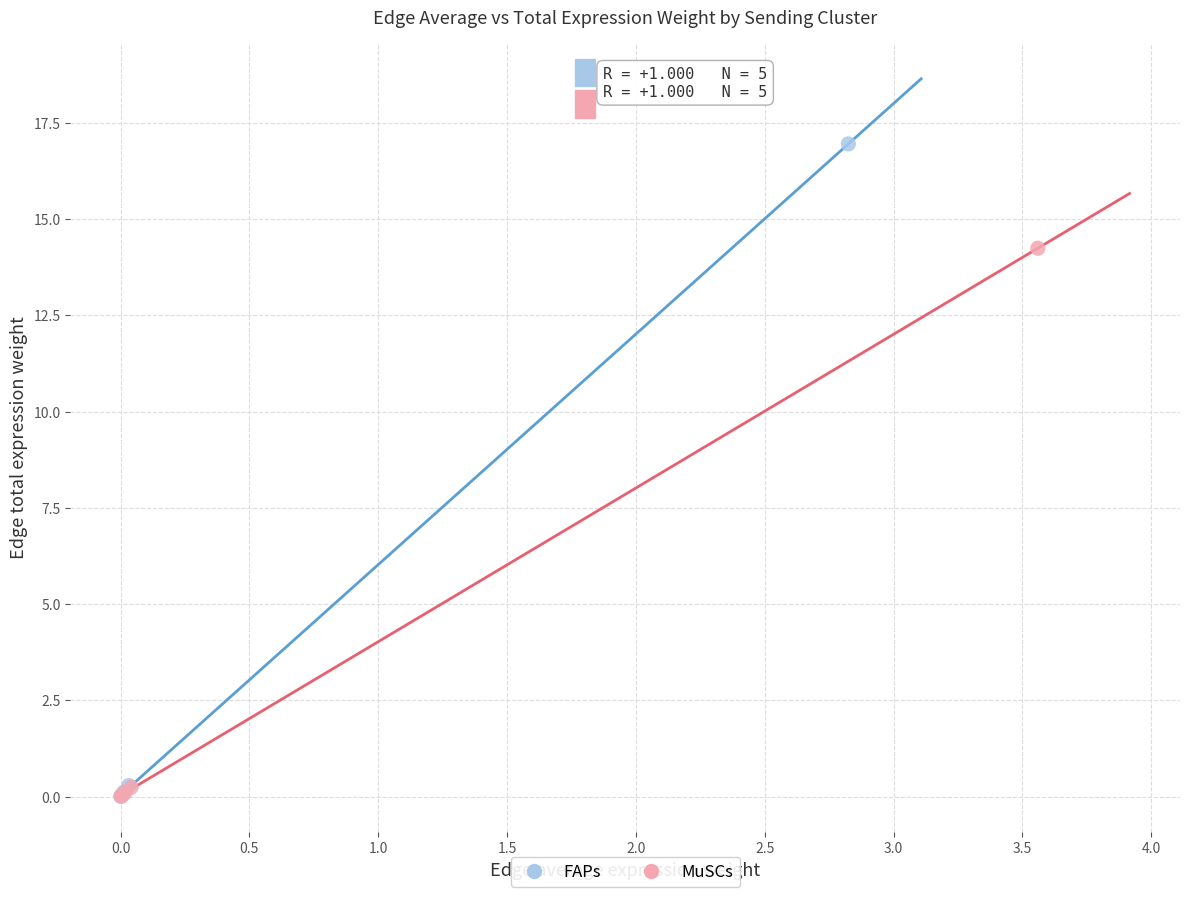

Which series reaches the maximum Y coordinate?

FAPs